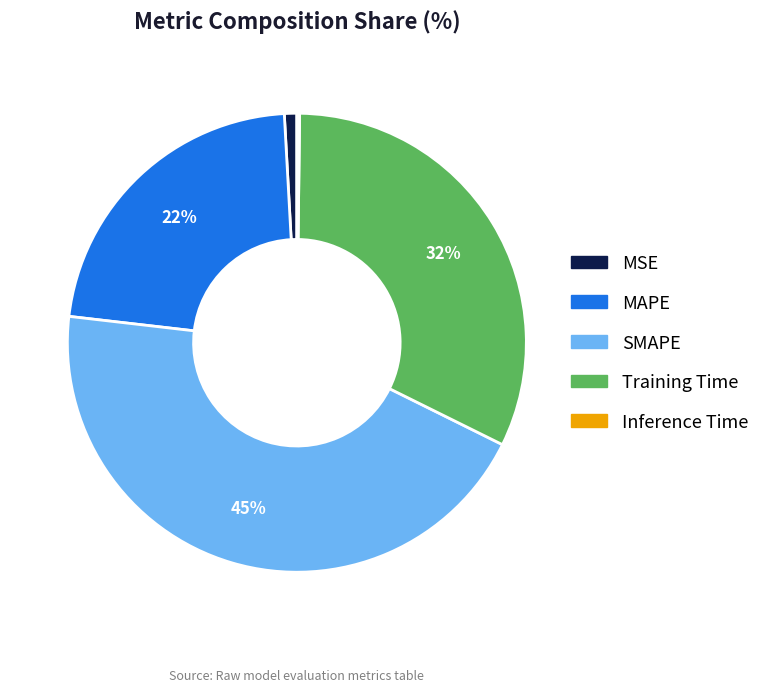

The Training Time slice represents 32% of the pie. True or false?

True